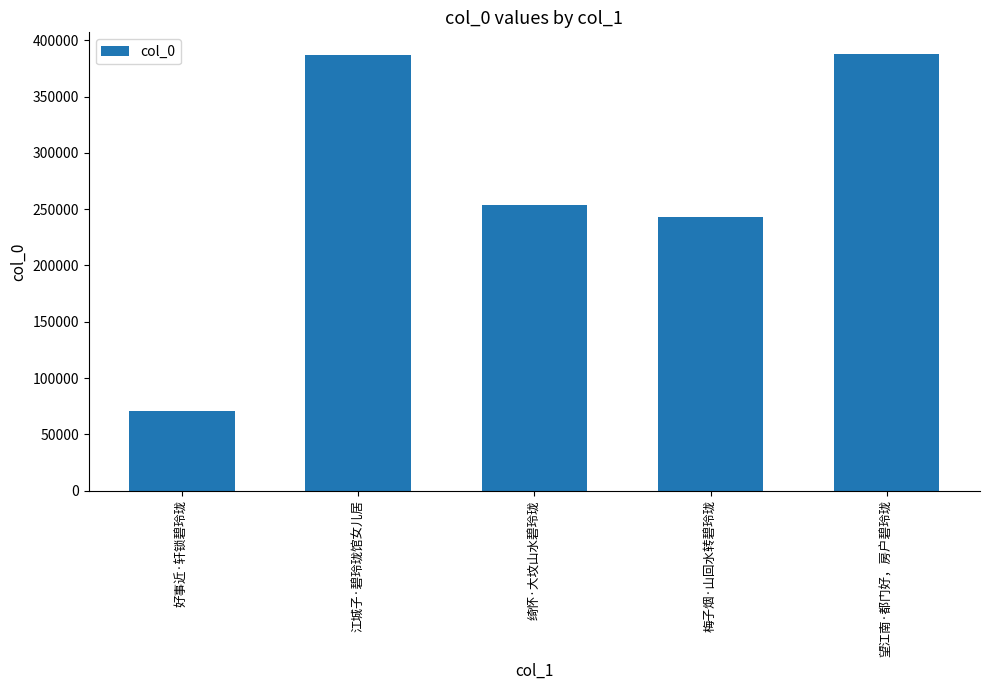

Where is the data nearest to the value 229275?

梅子烟·山回水转碧玲珑